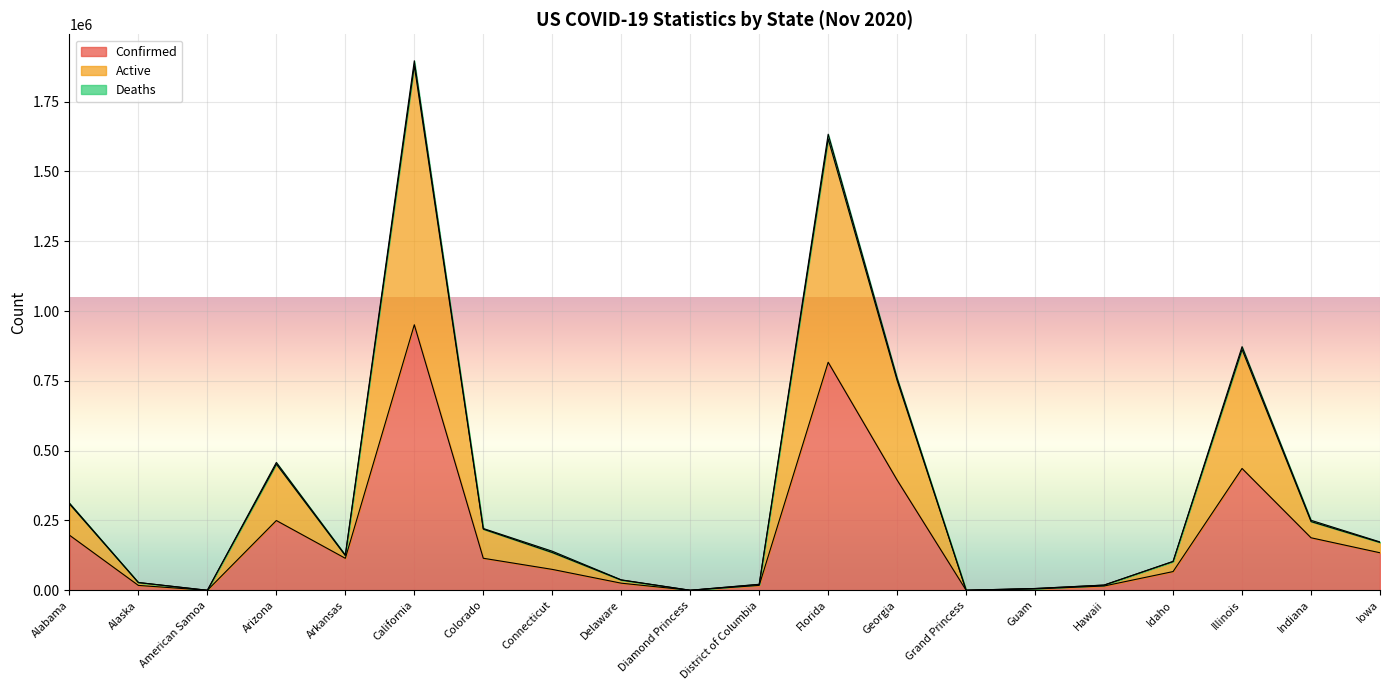

Between American Samoa and Diamond Princess, which series saw the biggest shift?

Active